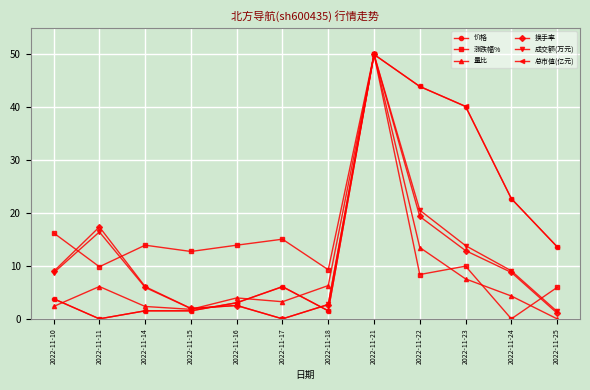

At which category is the sum across all series the highest?

2022-11-21